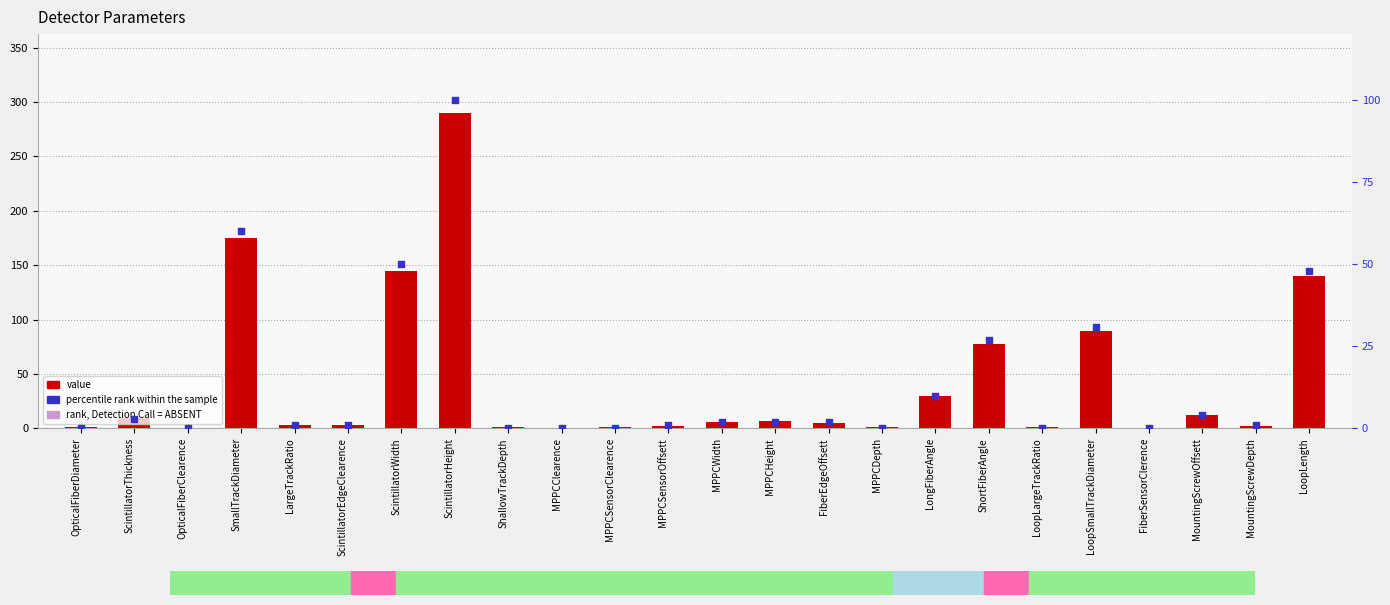

What is the total value across all series at LoopLength?

188.0